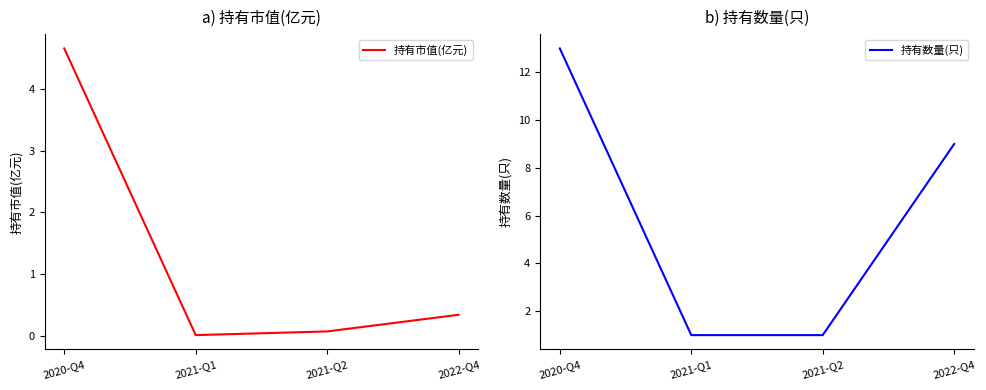

What is the label of the 3rd point from the left?

2021-Q2